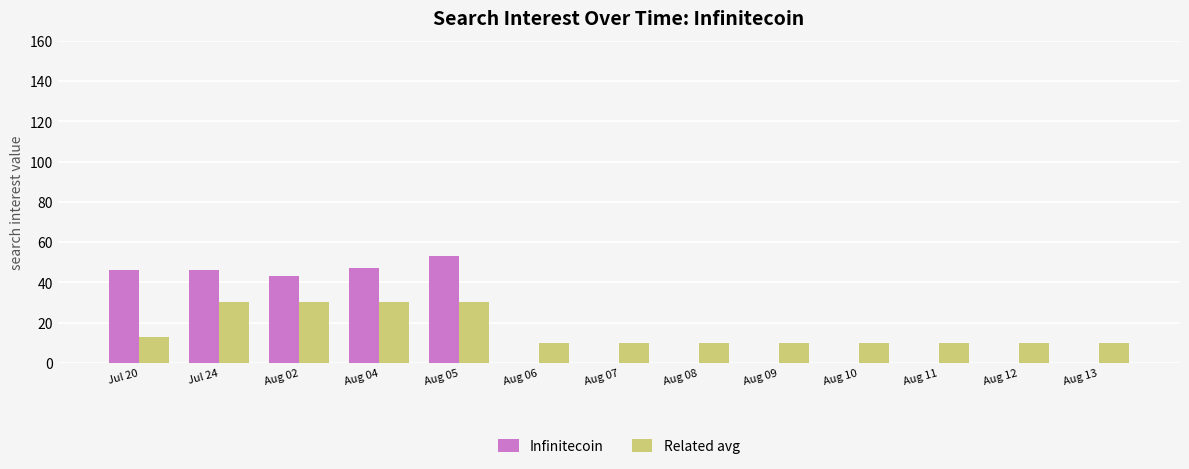

What are all the series names shown in the legend?

Infinitecoin, Related avg